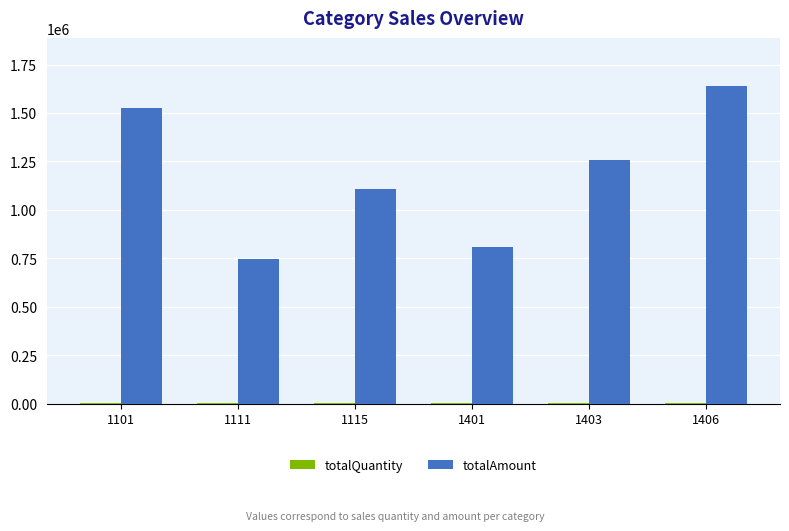

Which series has the largest total across all categories?

totalAmount